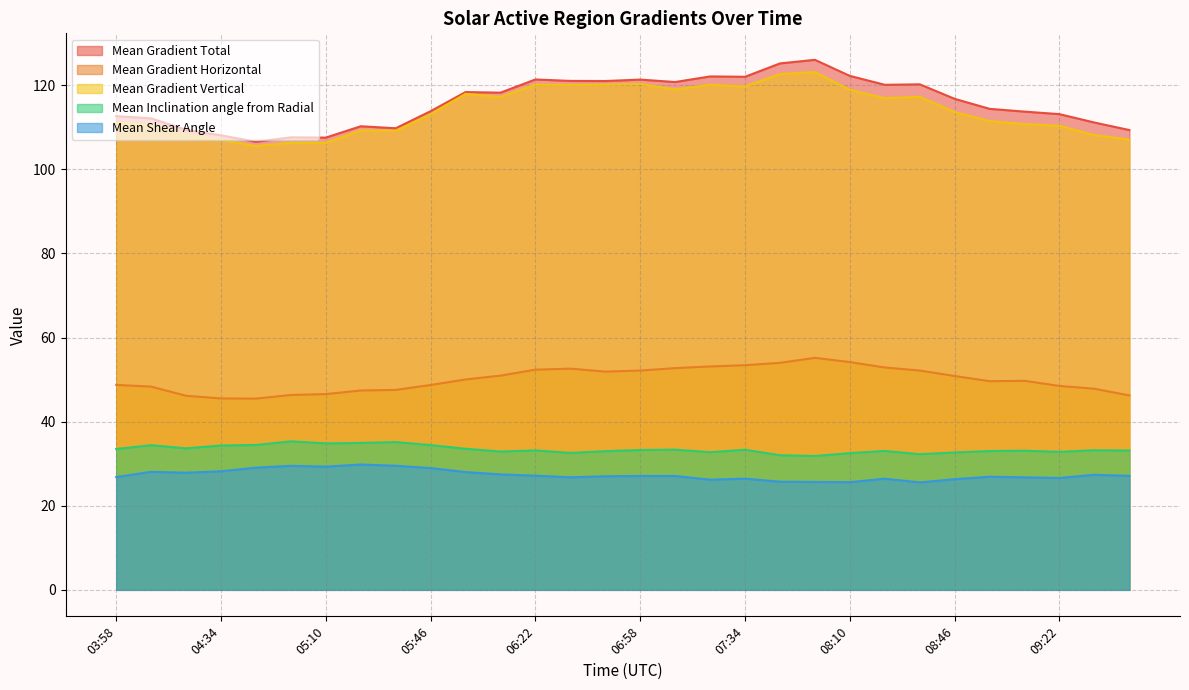

True or false: Mean Gradient Horizontal and Mean Inclination angle from Radial cross at least once.

False